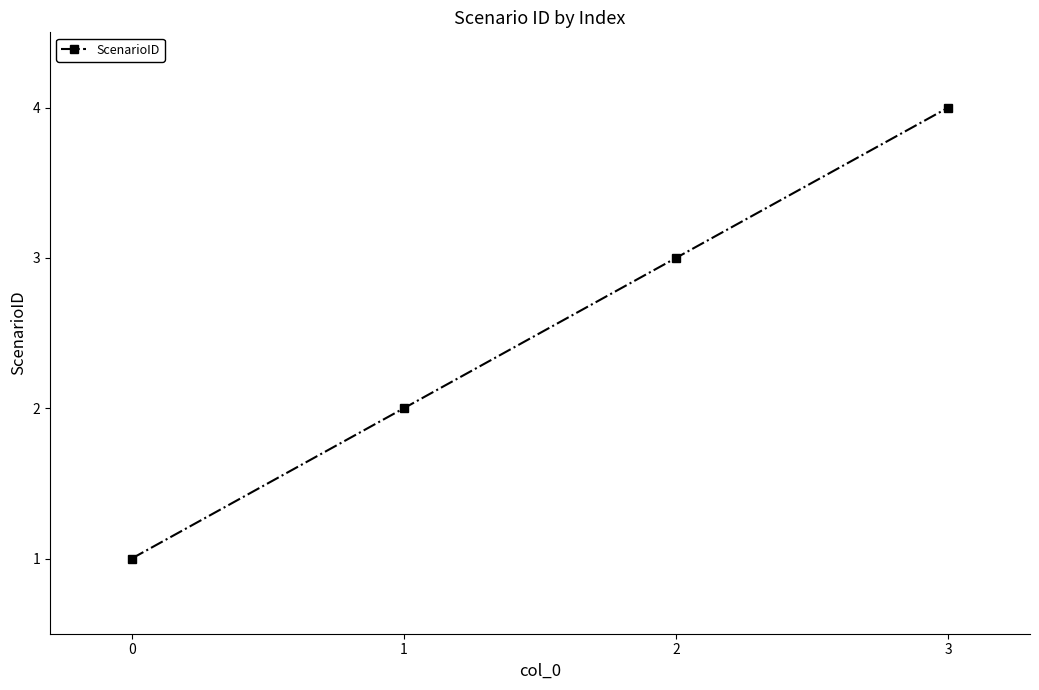

Count the values in the range 2 to 4.

3